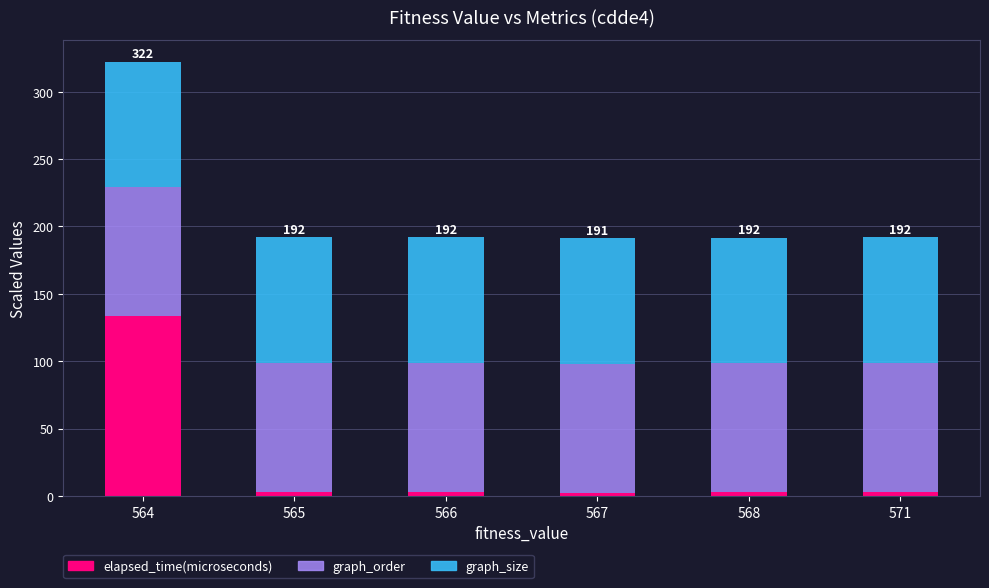

What is the difference between the maximum and minimum values in the elapsed_time(microseconds) series?

131.1